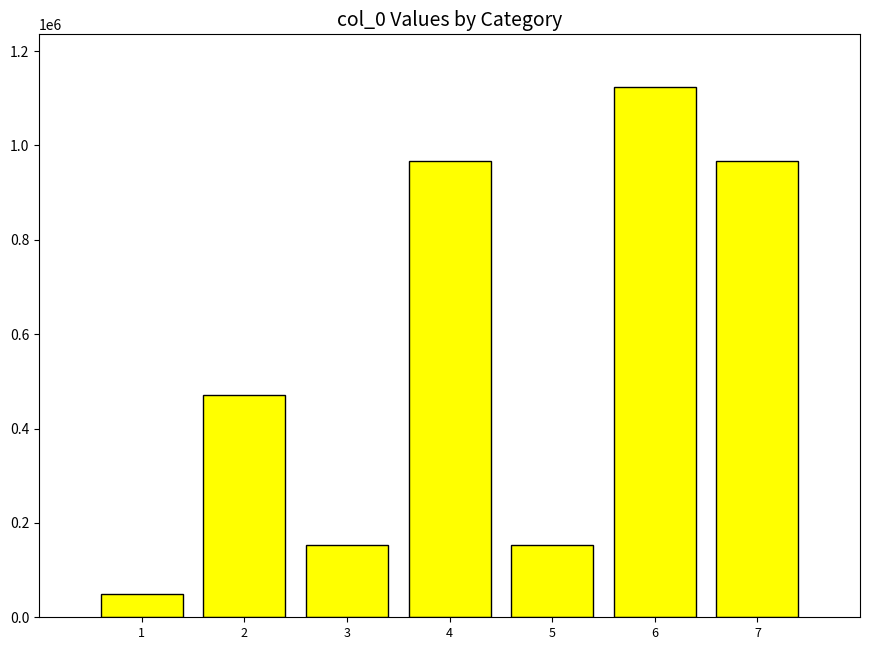

Does the chart contain stacked bars?

No